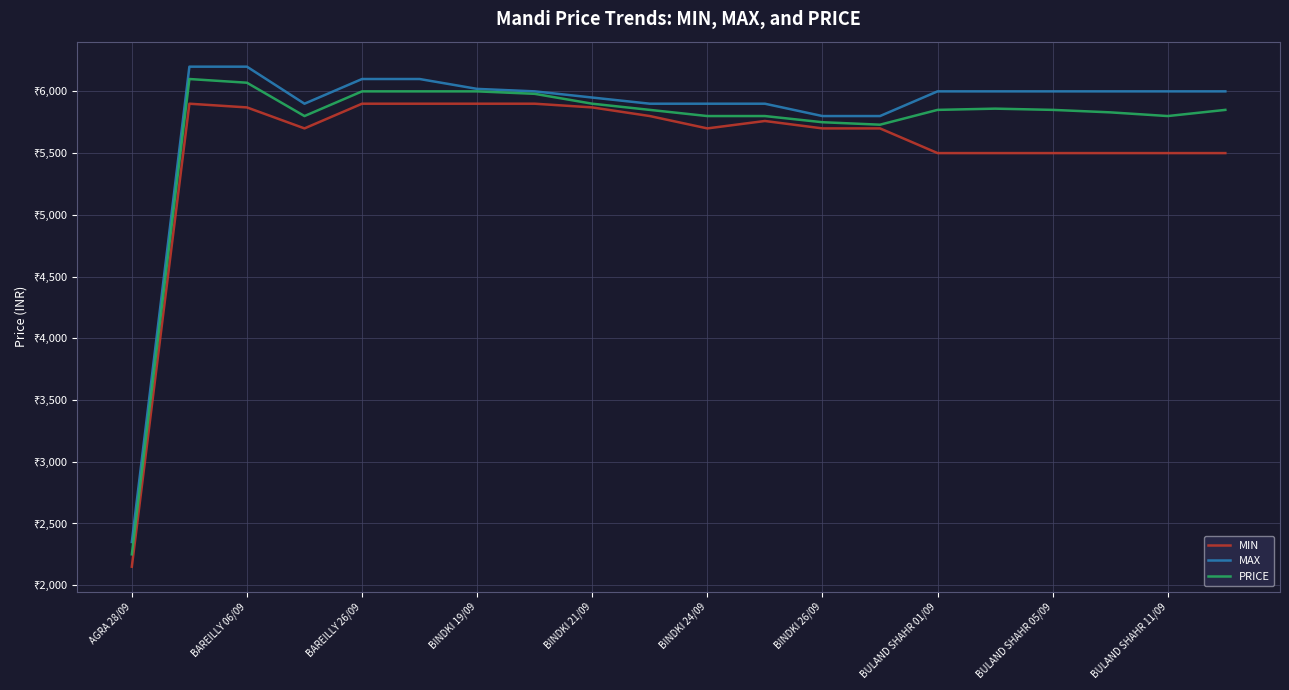

Does the chart display data point markers on the line(s)?

No